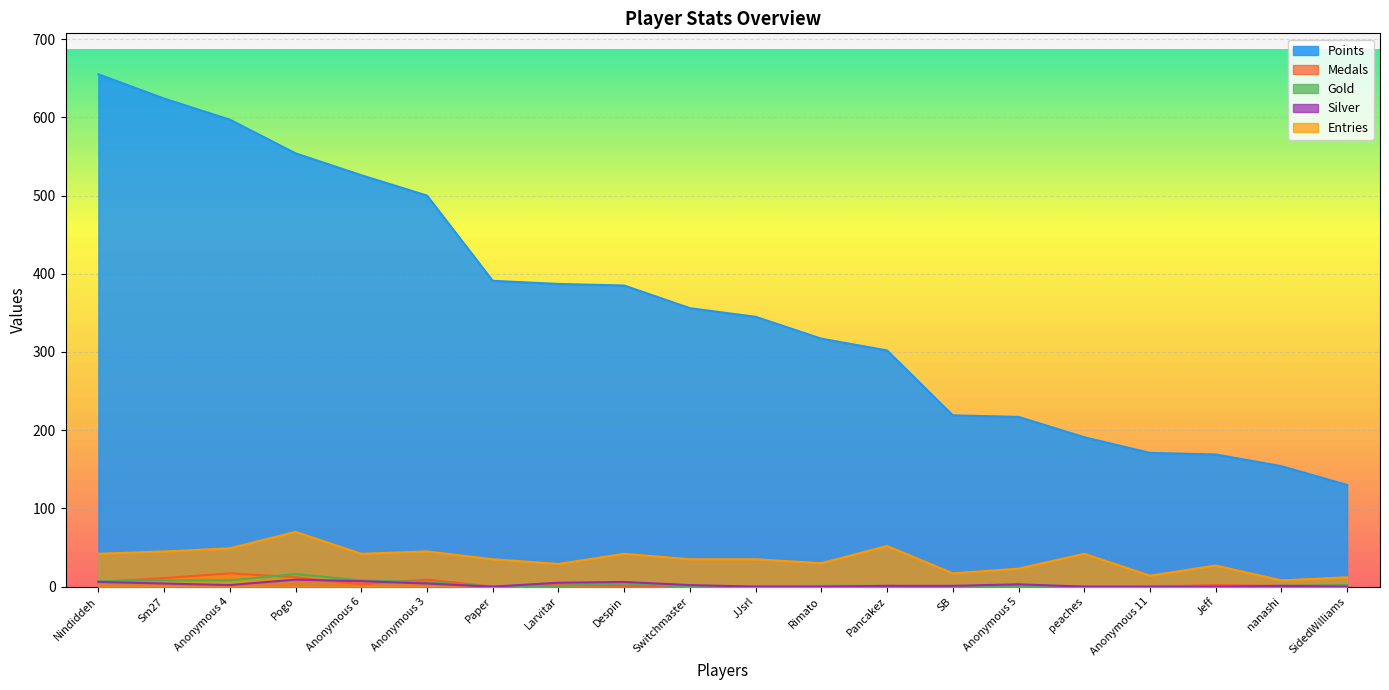

Is it true that Points equals 447 at Nindiddeh?

False